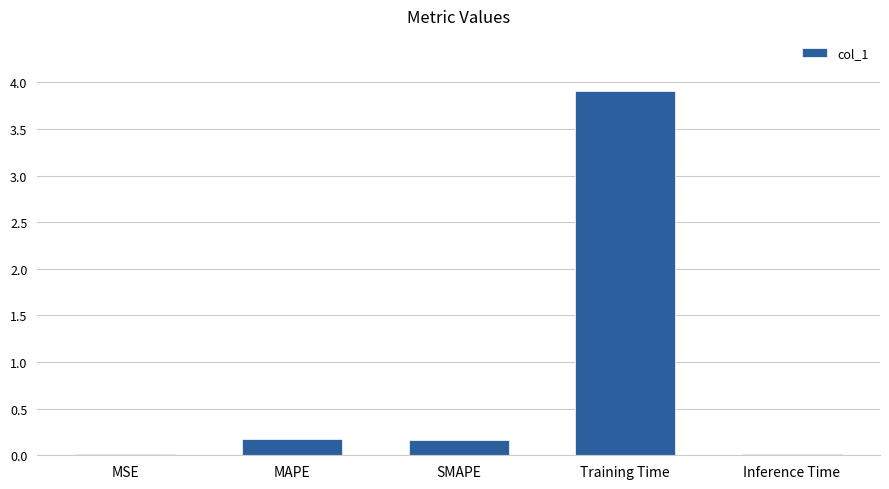

What is the greatest value displayed?

3.9